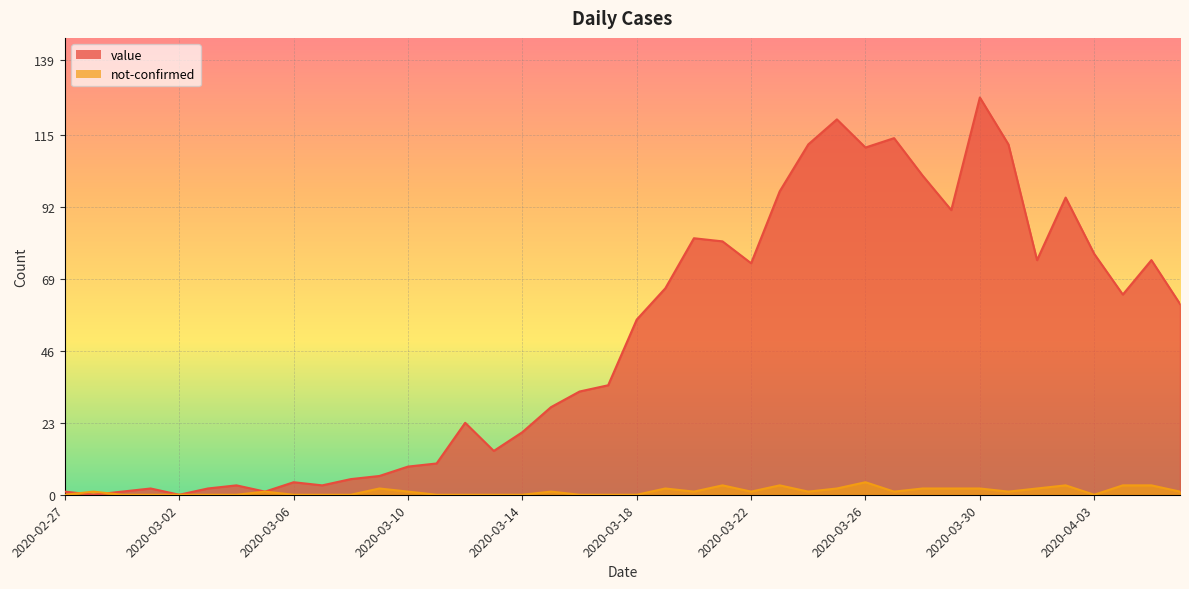

Where is not-confirmed nearest to the value 2?

2020-03-09